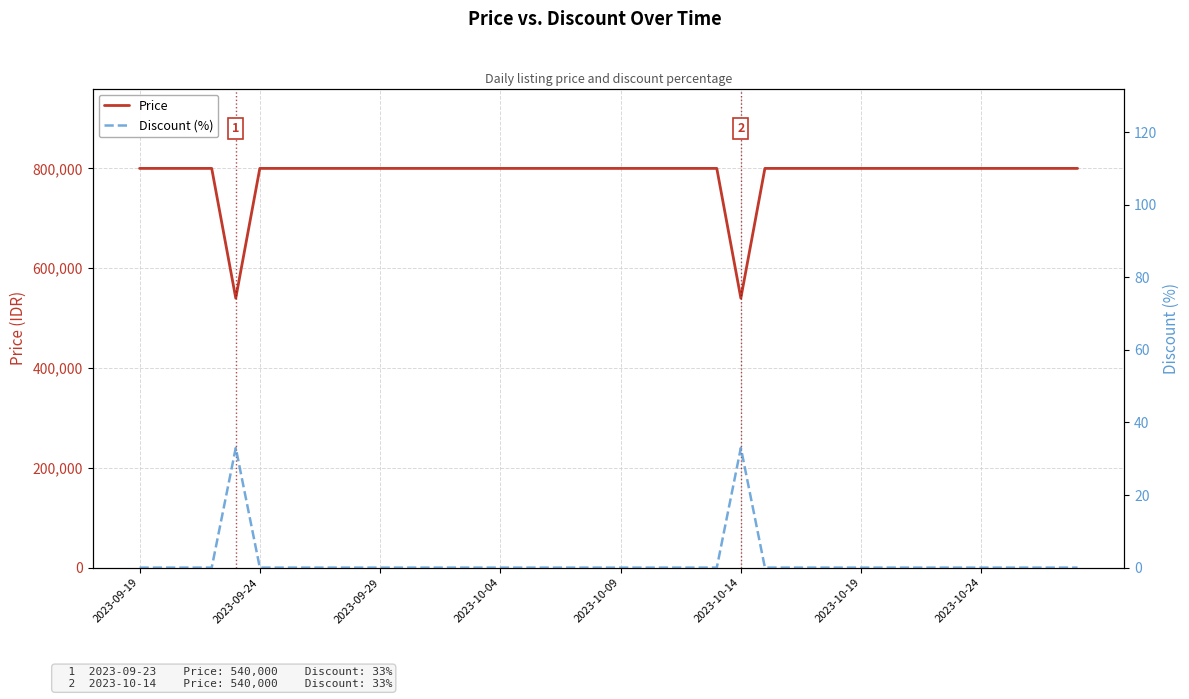

The value of Price at 16 is 800000. True or false?

True